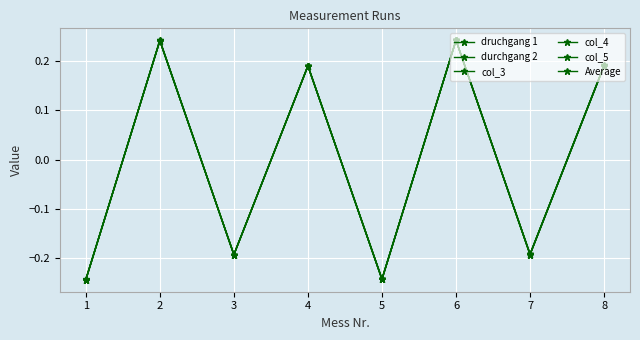

Does the chart have visible grid lines?

Yes